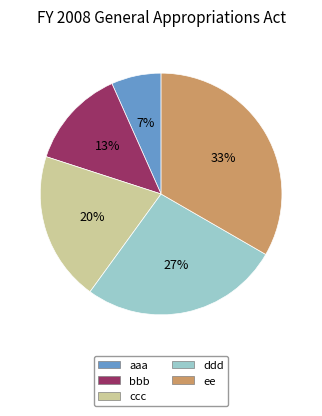

Combined, do ddd and ee account for over 50%?

Yes